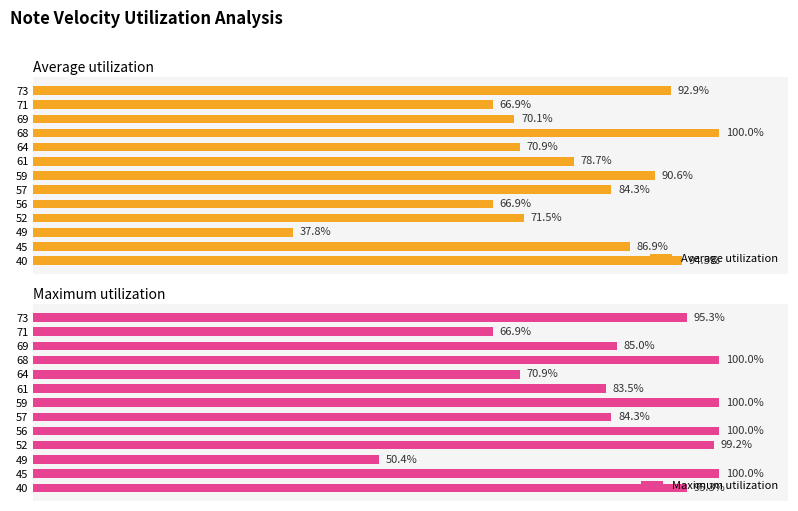

True or false: Maximum utilization has a value of 140.0 at 73.

False